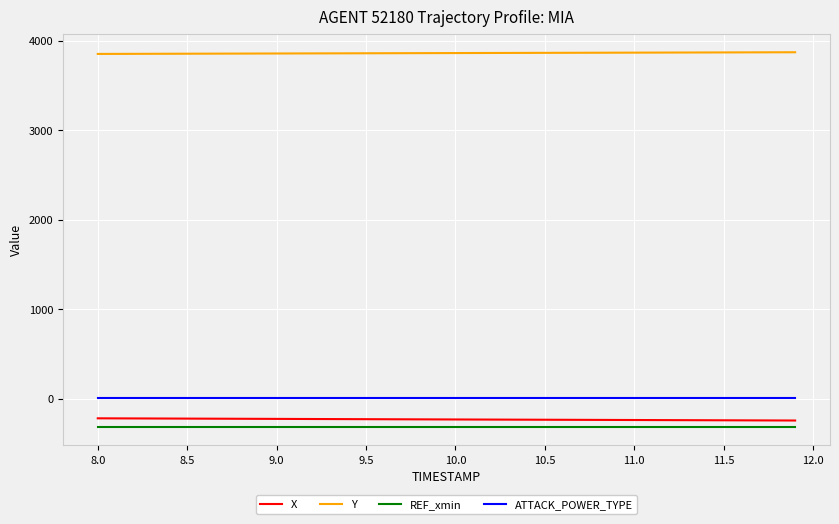

True or false: X and REF_xmin cross at least once.

False